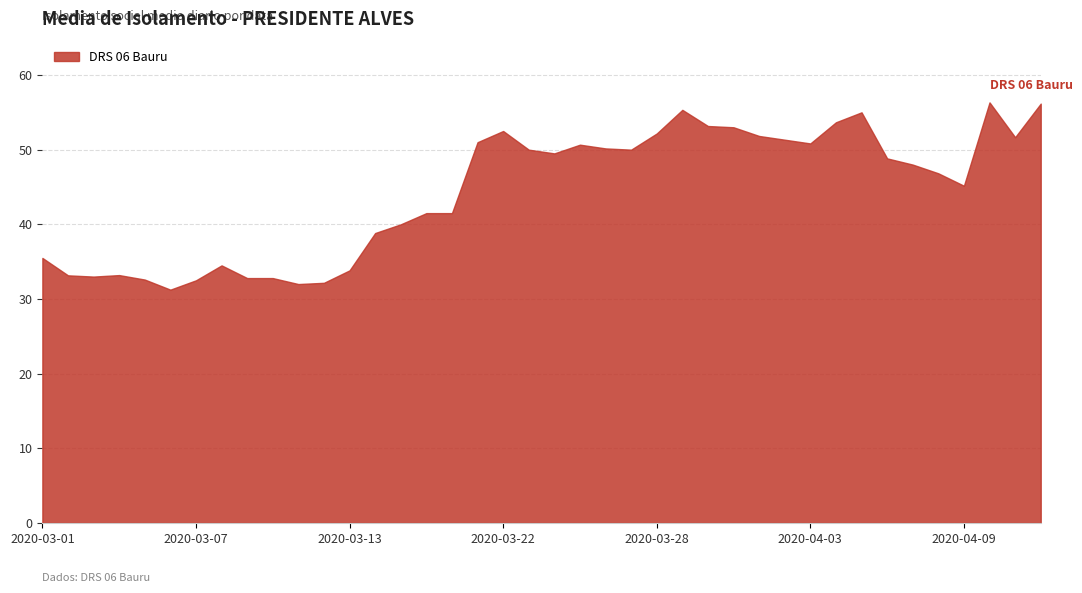

What is the difference between the maximum and second lowest values?

24.3